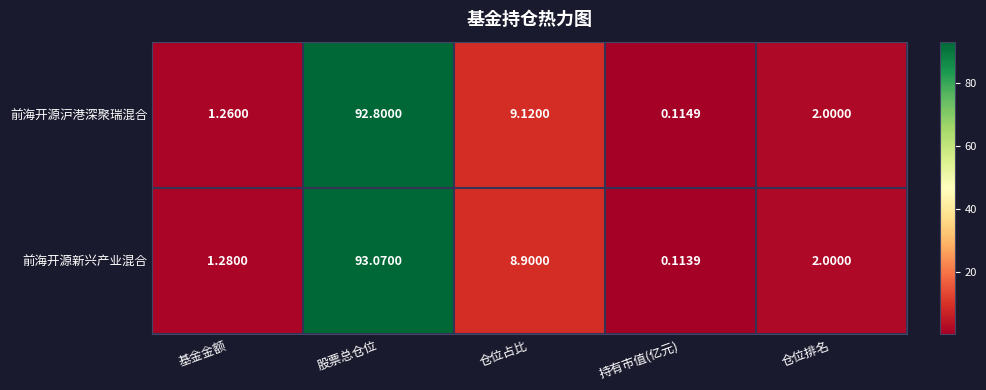

Where does the 前海开源新兴产业混合 series first go above 2?

股票总仓位